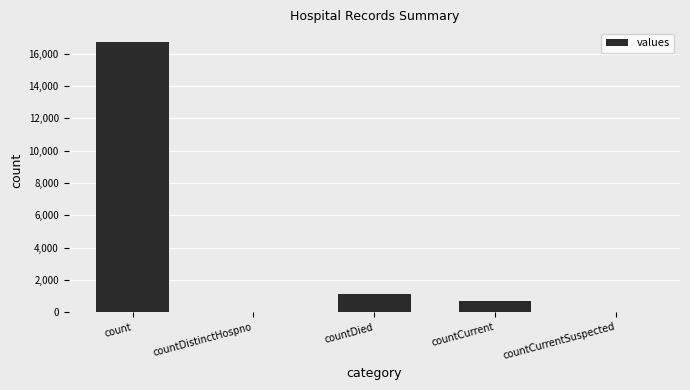

What is the maximum value shown in the chart?

16729